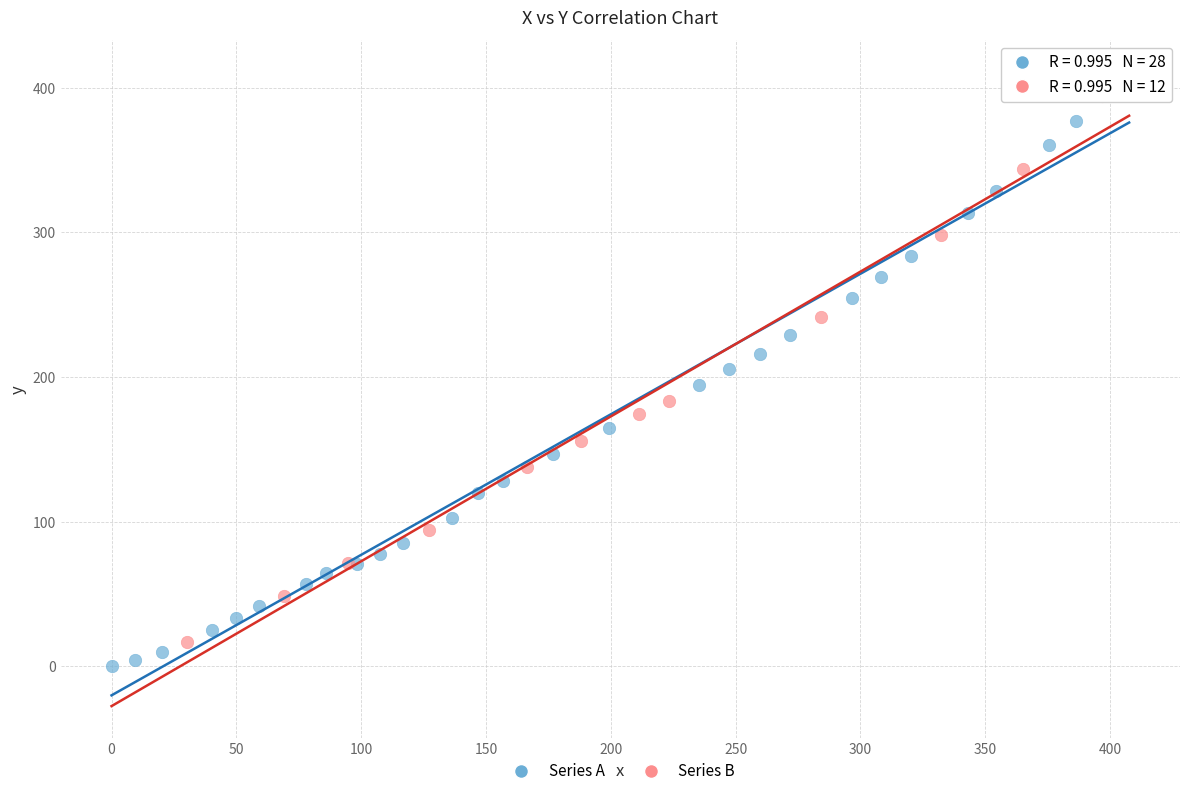

What are all the series names shown in the legend?

Series A, Series B